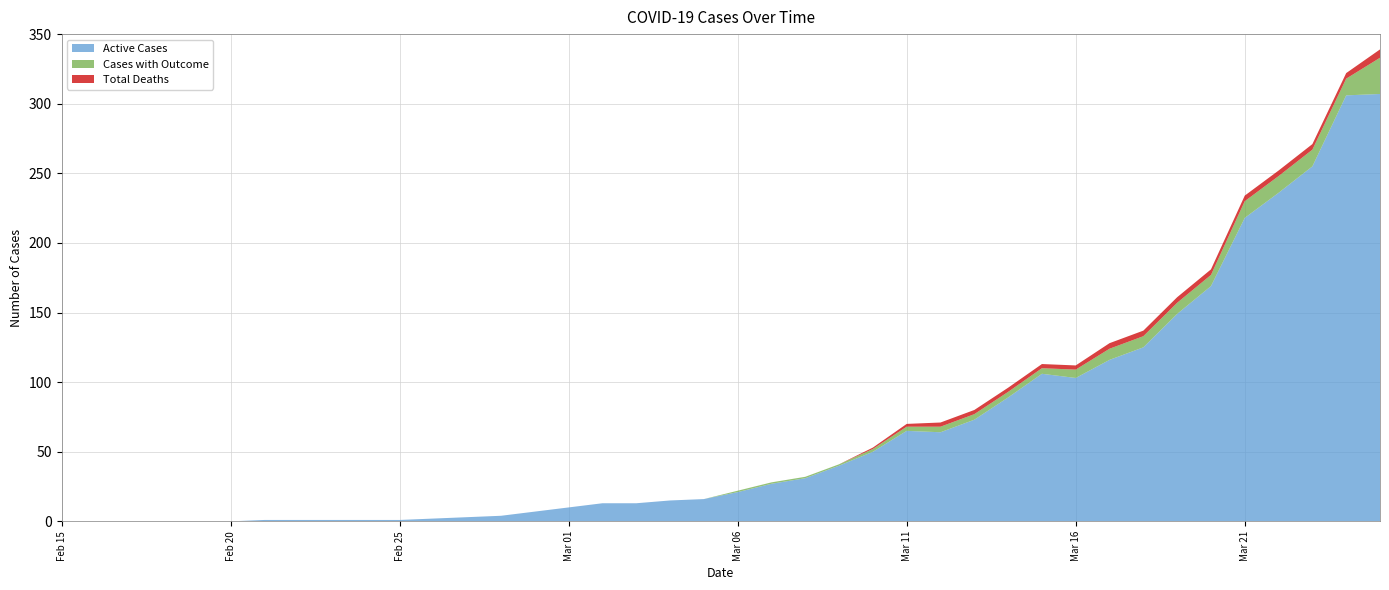

What is the highest value of the Active Cases series?

307